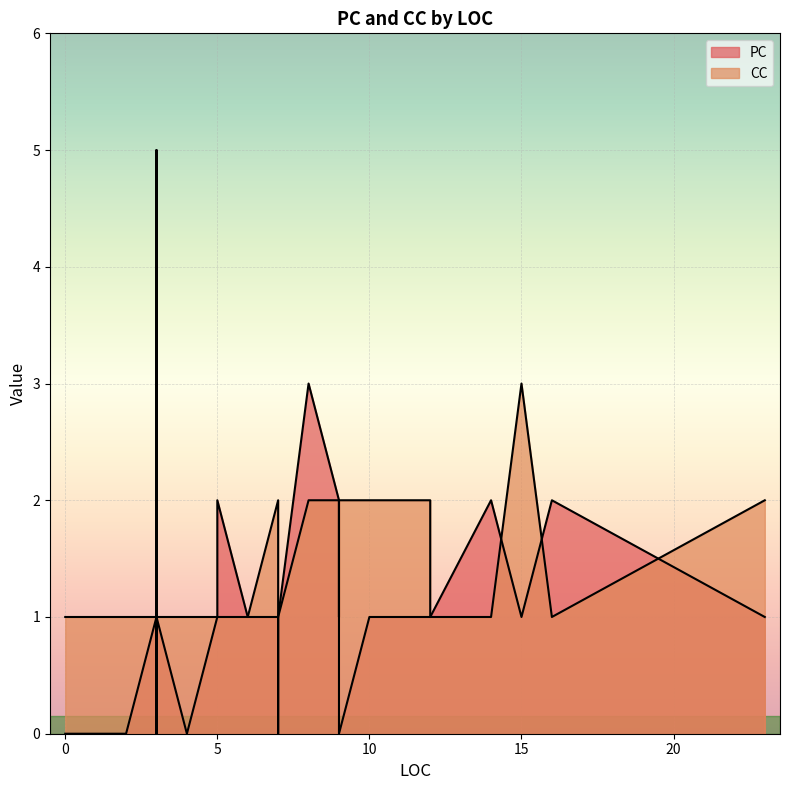

Which category has the highest value in the PC series?

3